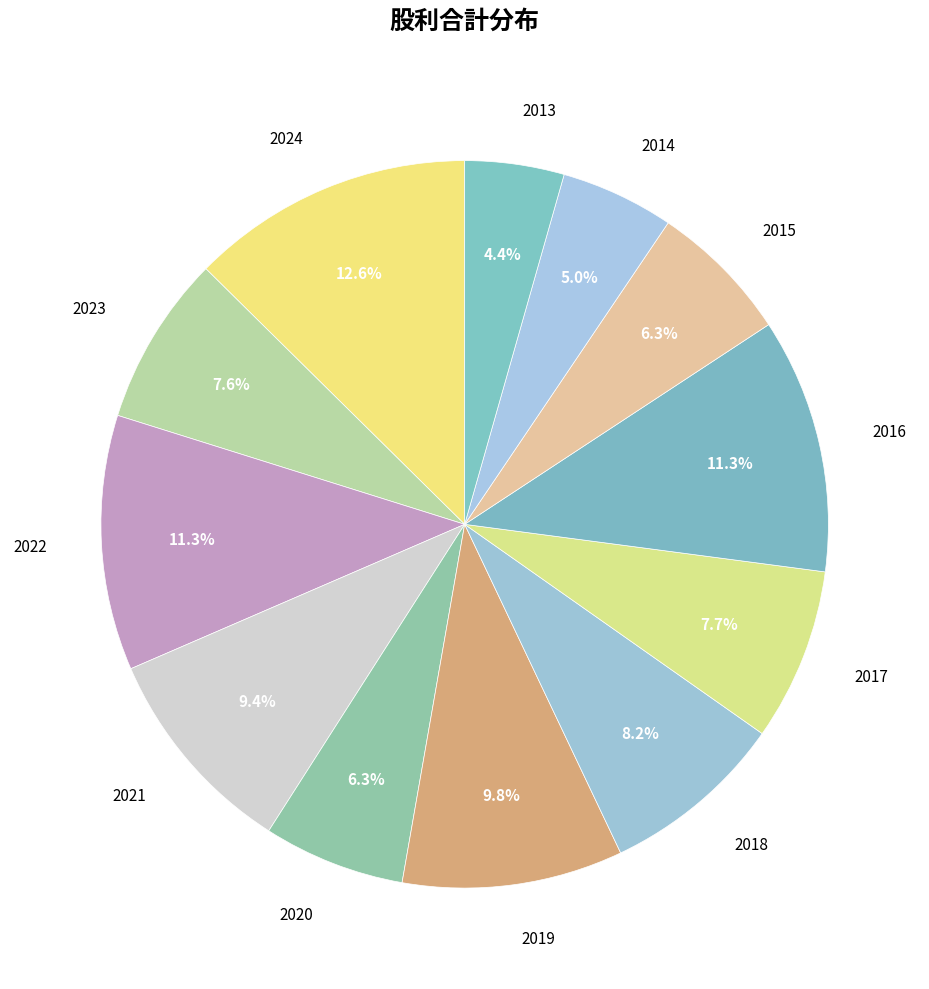

What percentage is the 2022 slice, to the nearest percent?

11%